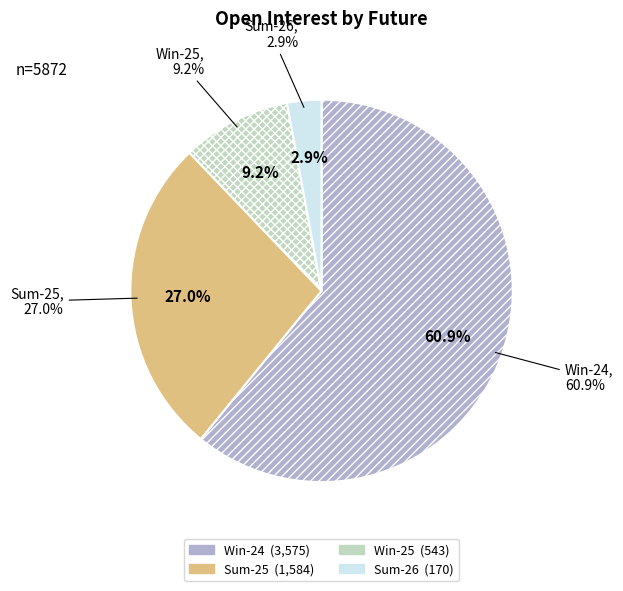

Is there a majority slice in this chart?

Yes